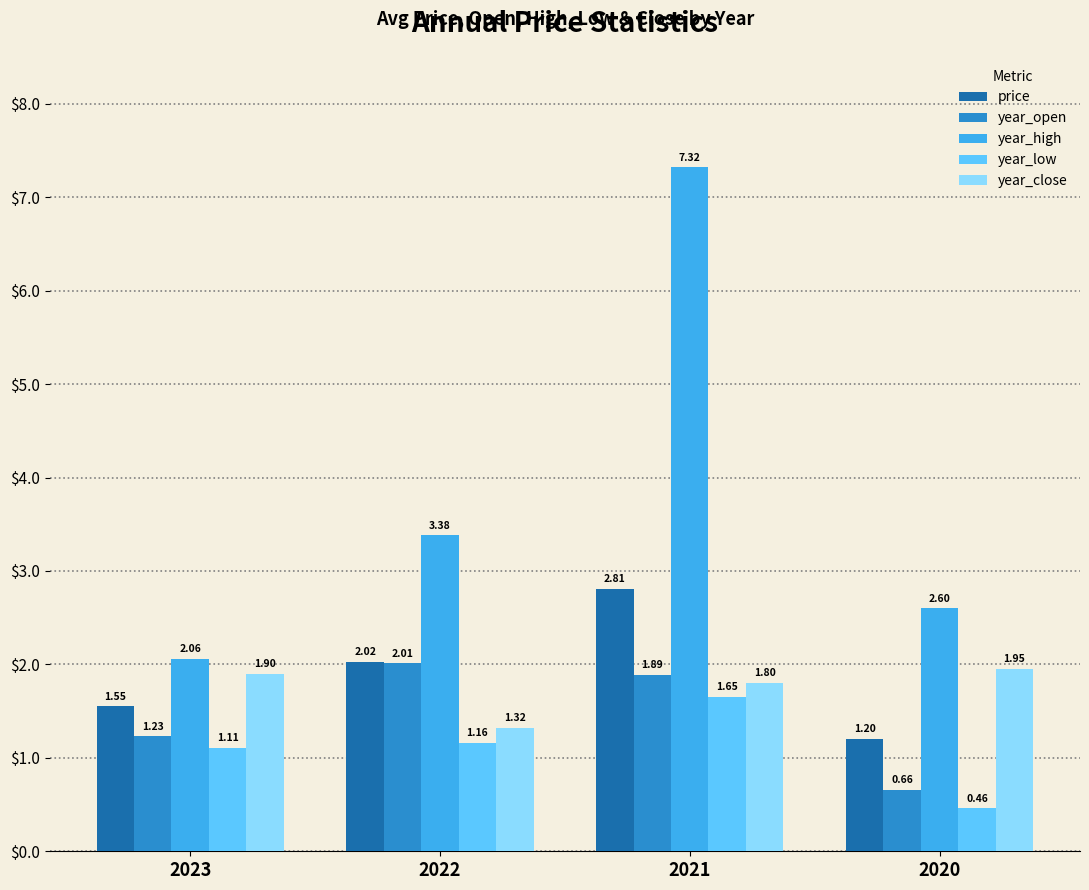

At how many categories does at least one series exceed 2?

4